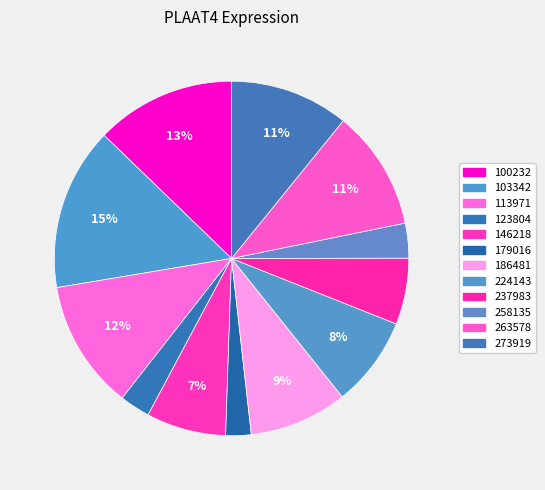

Count the number of slices in the pie.

12